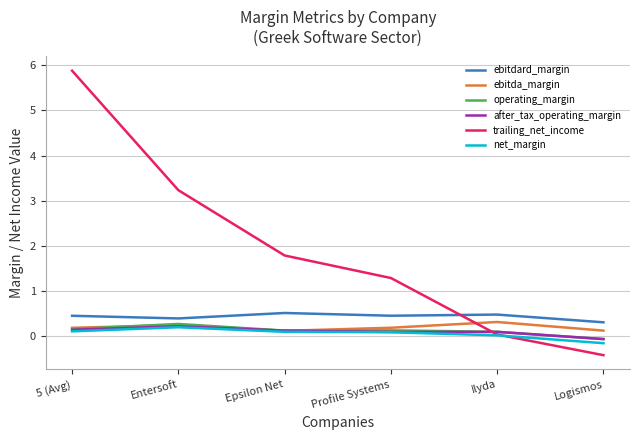

What is the total value across all series at Entersoft?

4.5